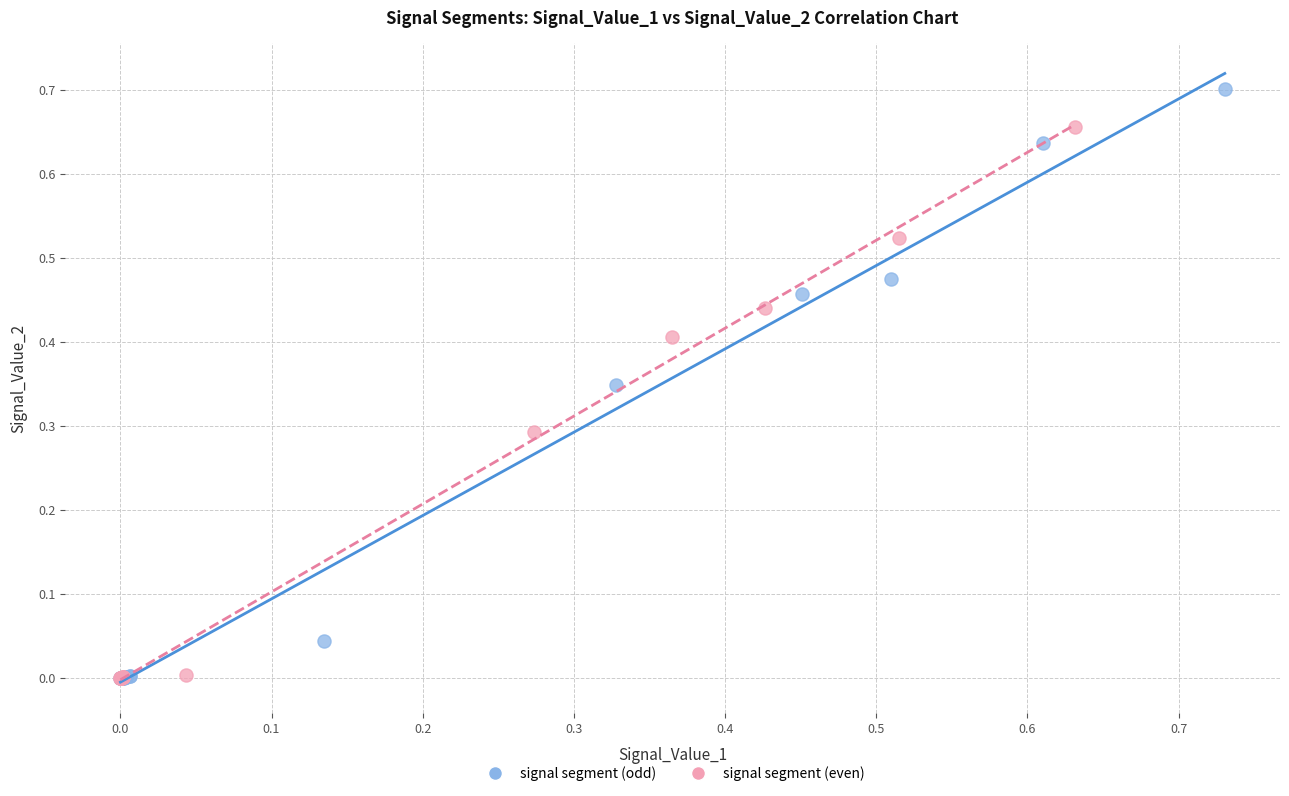

Which series reaches the maximum Y coordinate?

signal segment (odd)